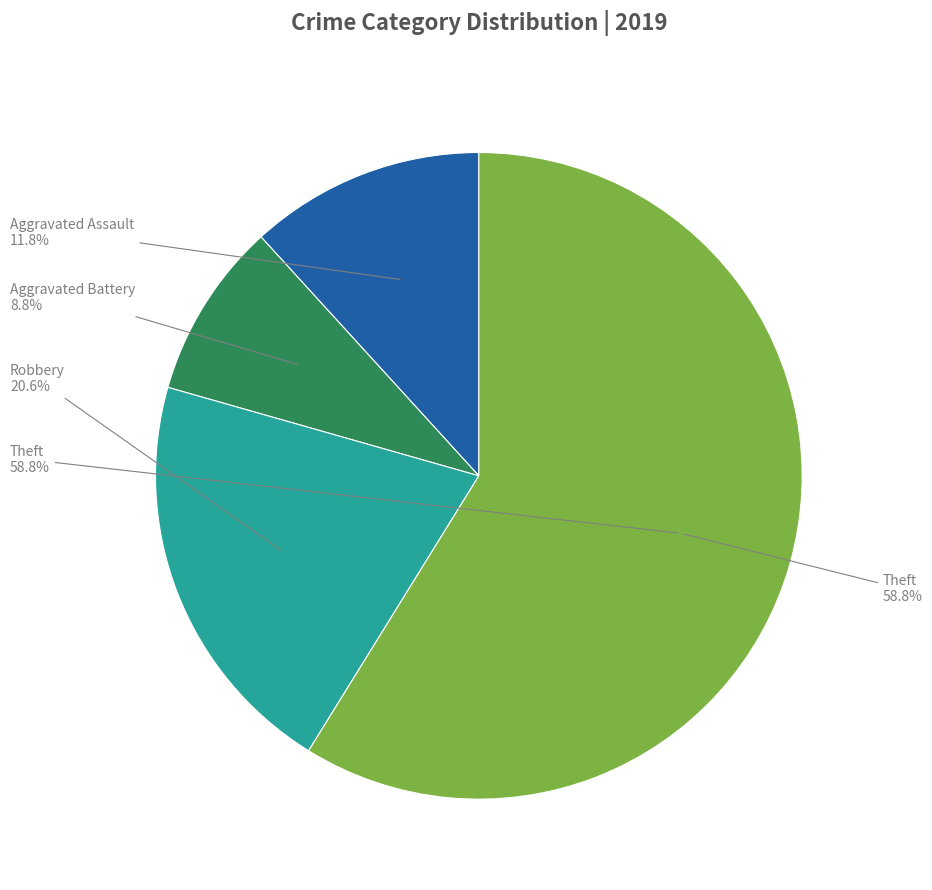

Is there a majority slice in this chart?

Yes